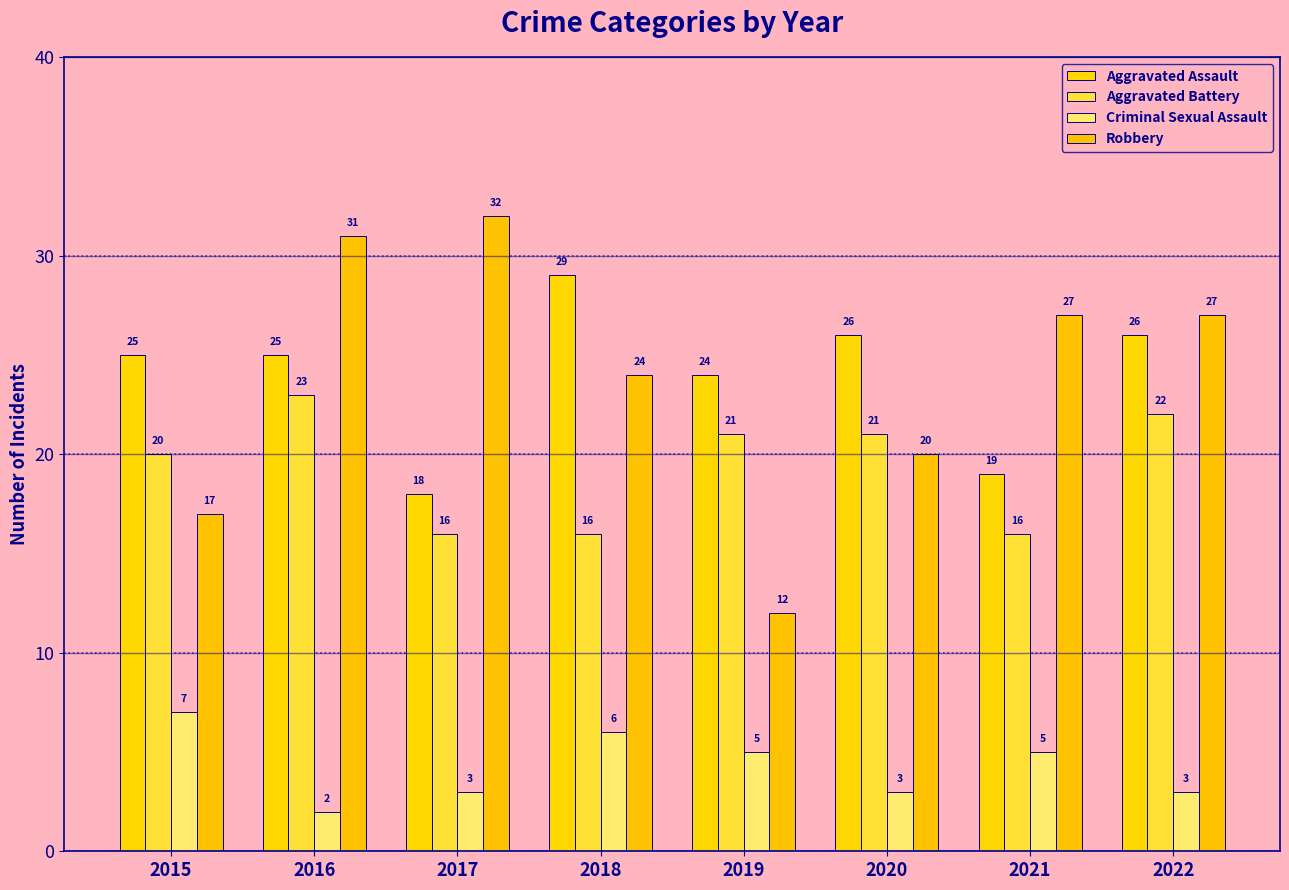

Where is Criminal Sexual Assault nearest to the value 4?

2017